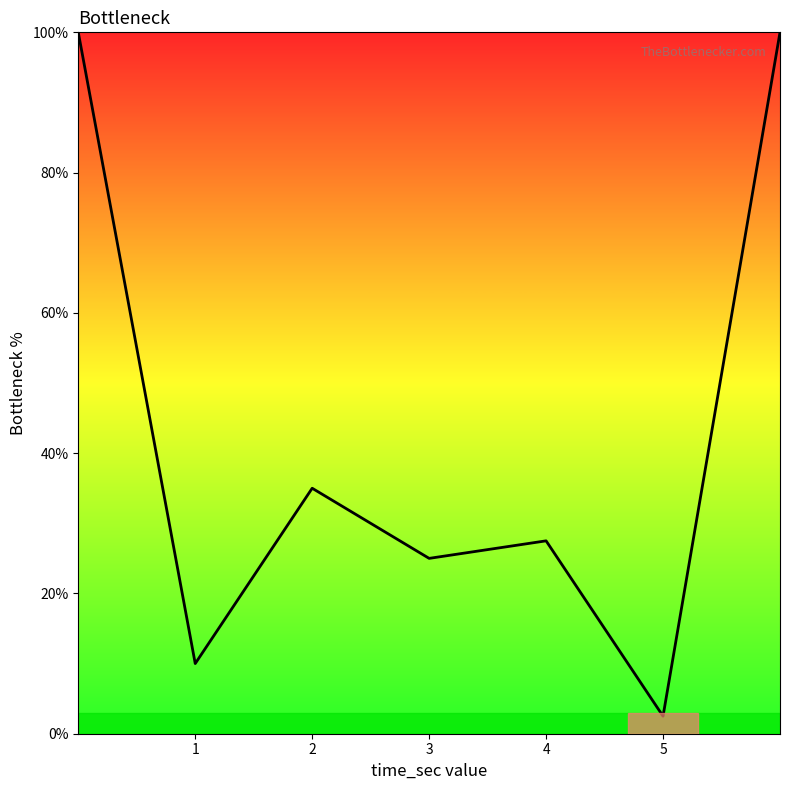

What is the sum of all values?

300.0